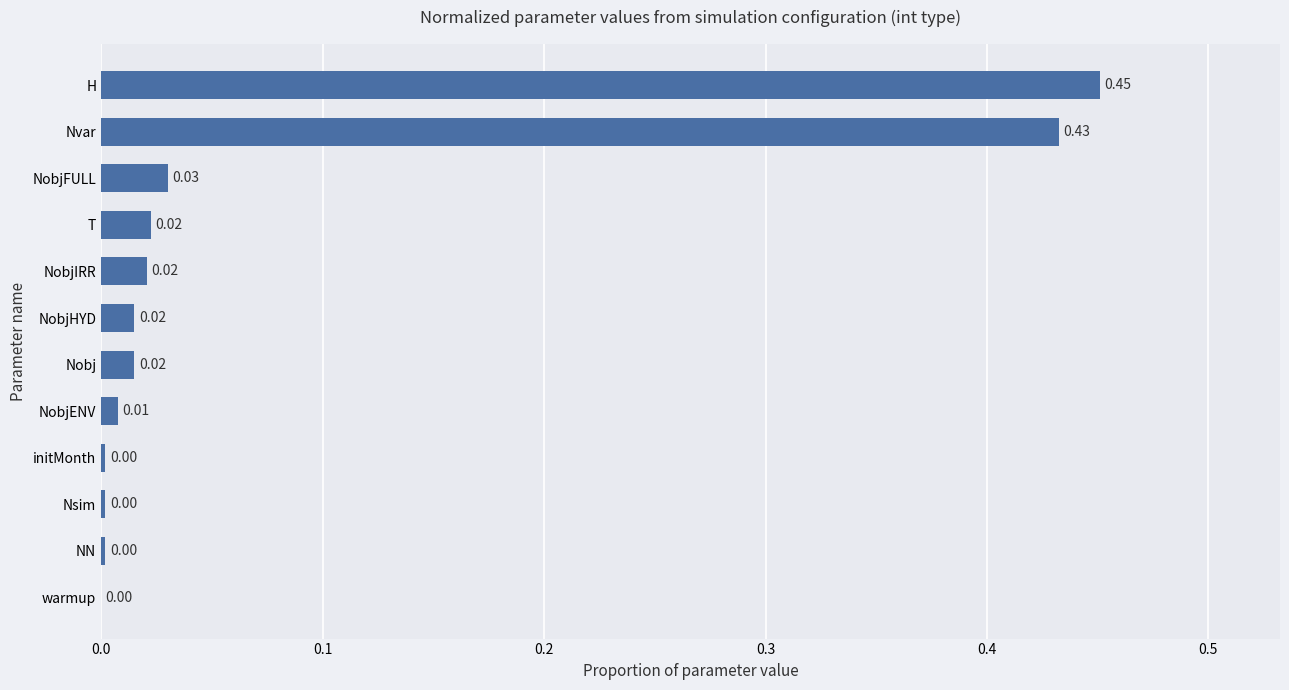

Are the bars horizontal?

Yes